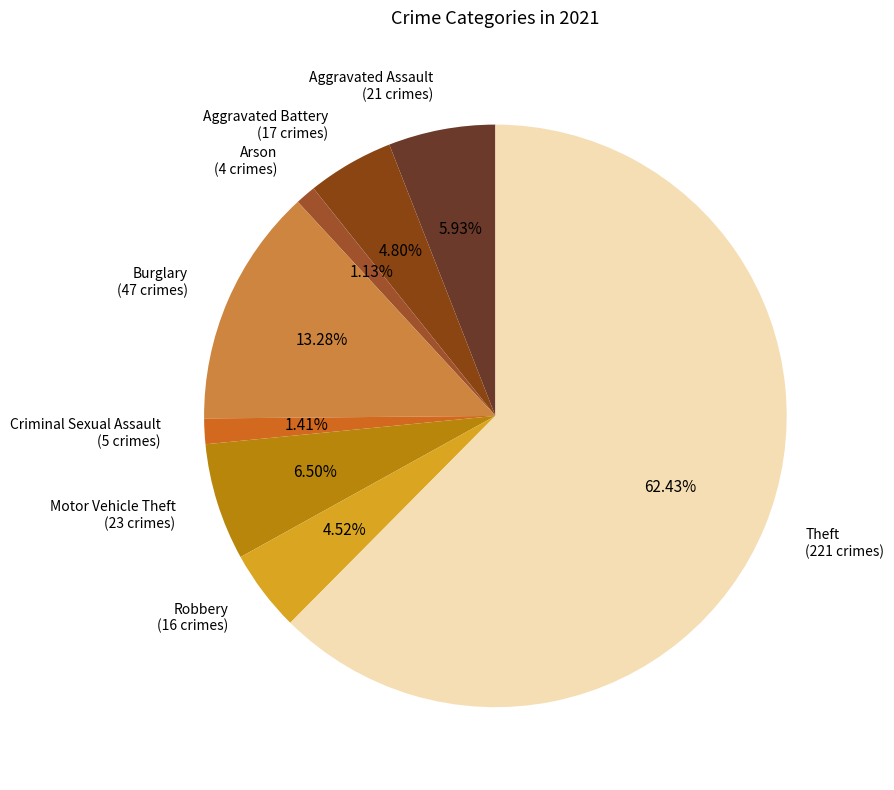

How many slices are in this pie chart?

8